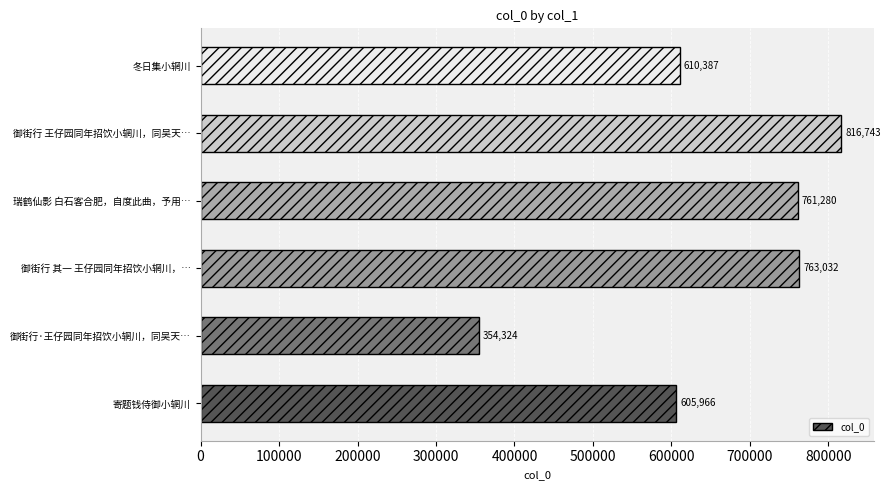

The value at 御街行 其一 王仔园同年招饮小辋川，… is 763032. True or false?

True